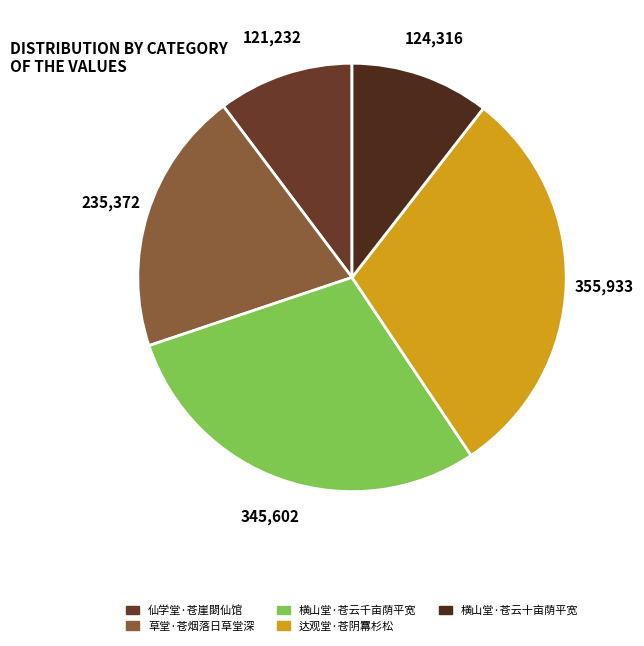

Combined, what portion of the pie is 仙学堂·苍崖閟仙馆 and 横山堂·苍云千亩荫平宽?

39.5%